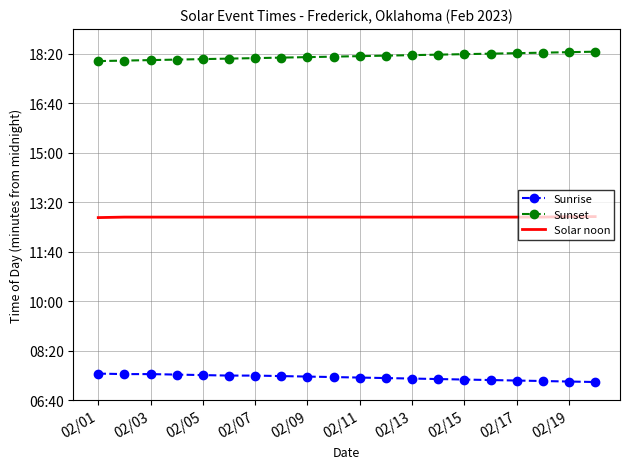

What are all the series names shown in the legend?

Sunrise, Sunset, Solar noon